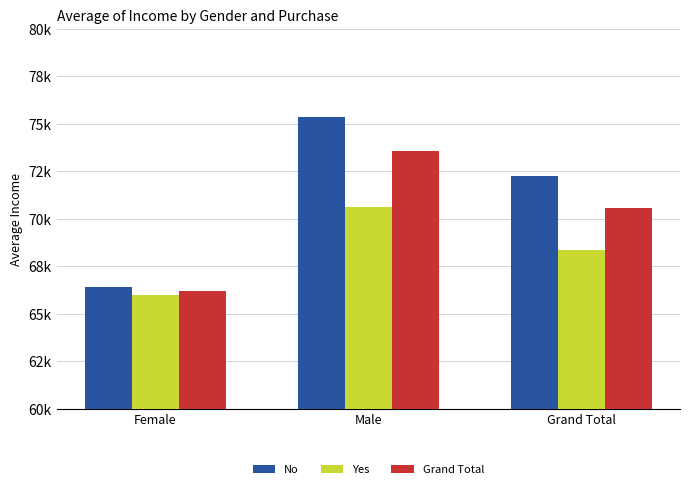

Are the bars grouped side by side (vs. stacked)?

Yes